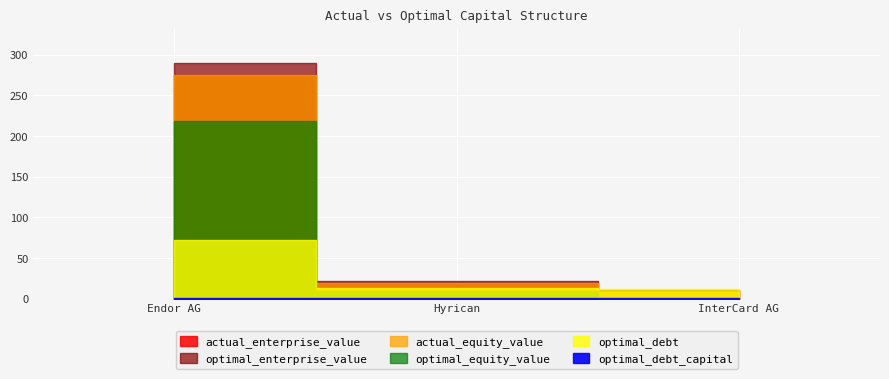

Which series has the largest range (max minus min)?

optimal_enterprise_value